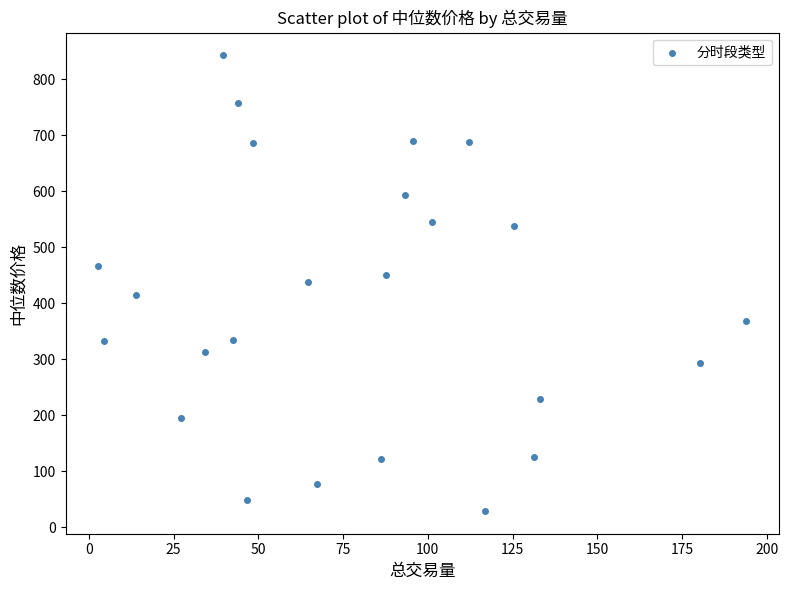

What is the range of X values (max minus min)?

191.3